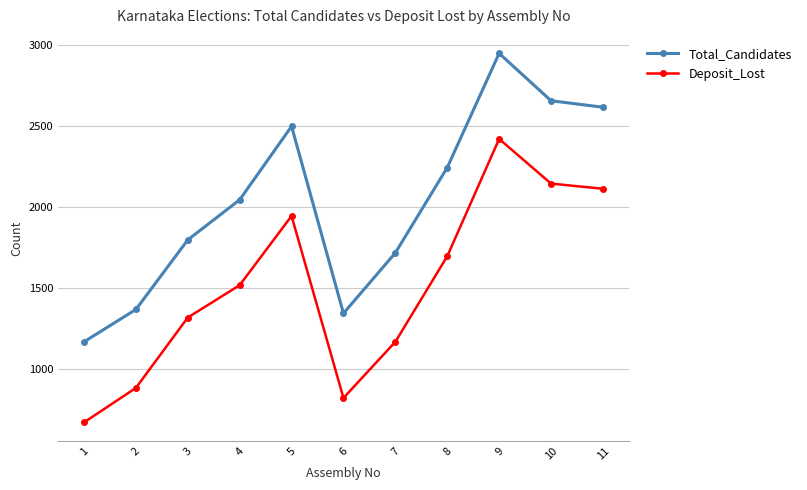

Which category has the highest value across all series?

9